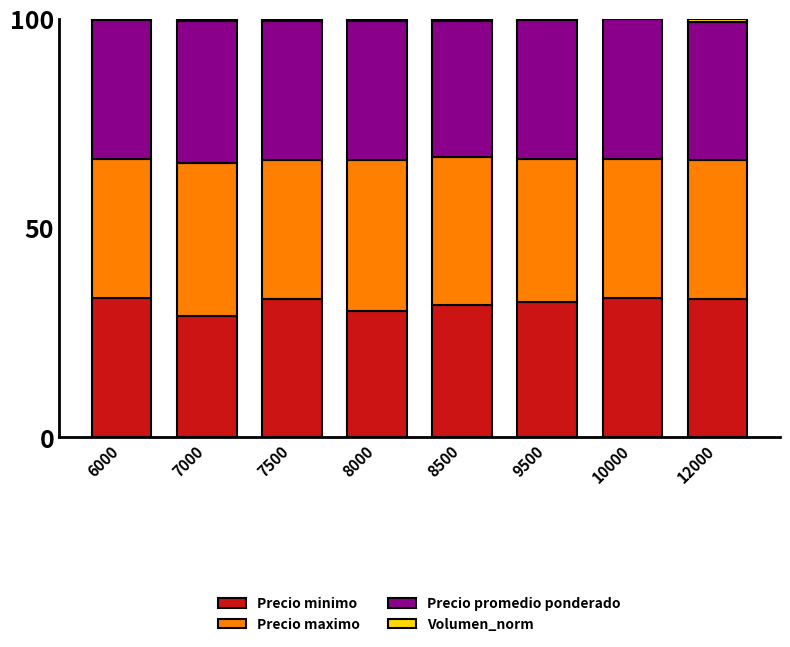

The Precio minimo series shows 46.1 at 10000. True or false?

False